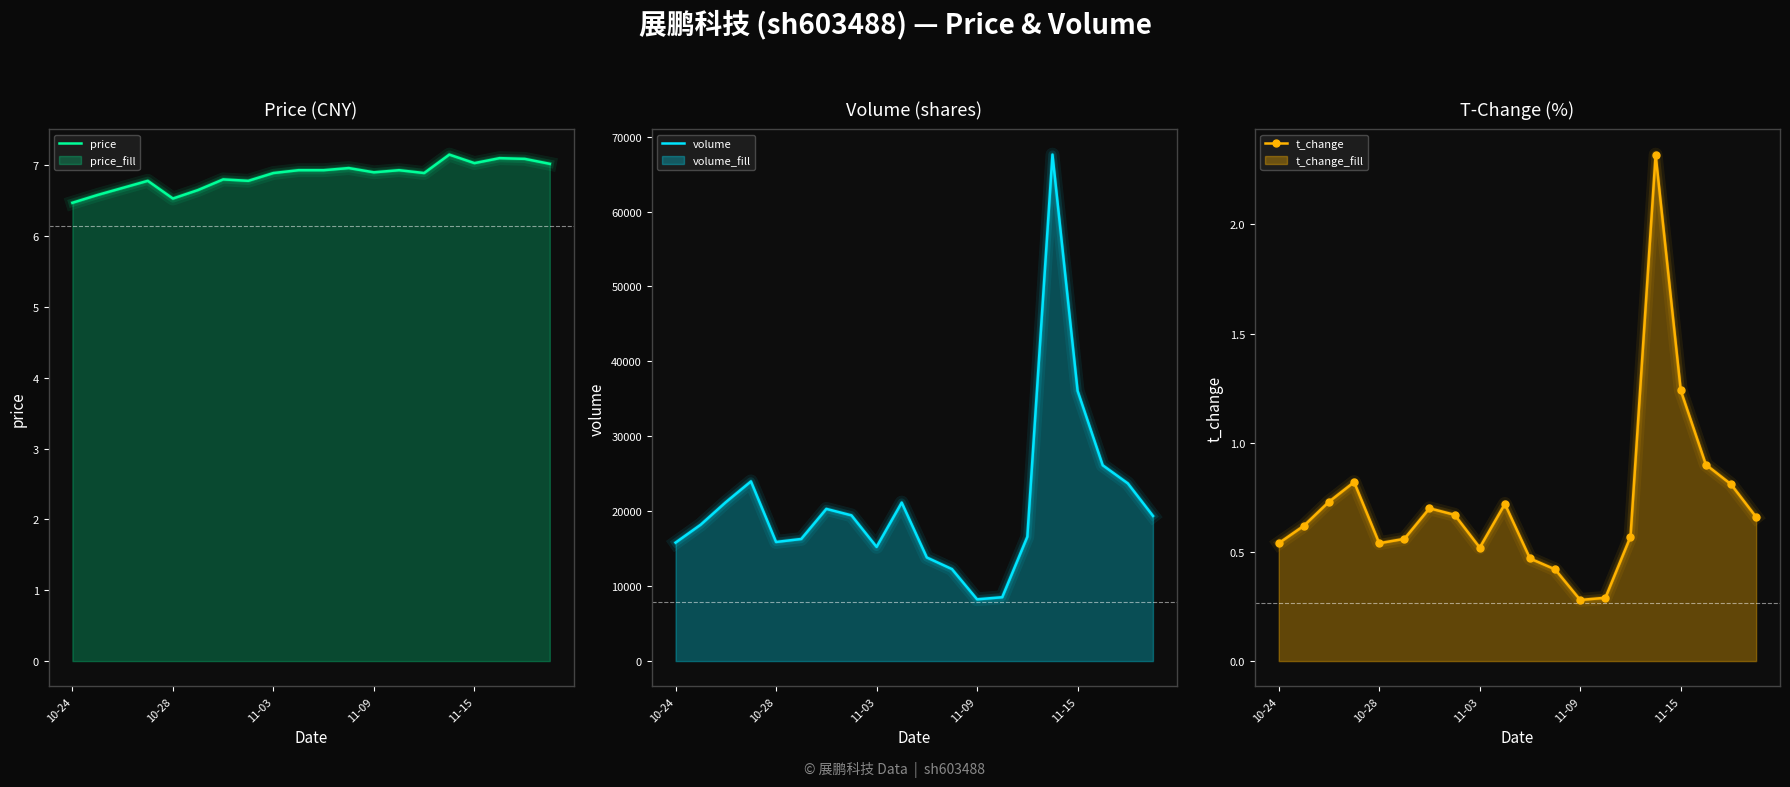

True or false: price and volume cross at least once.

False